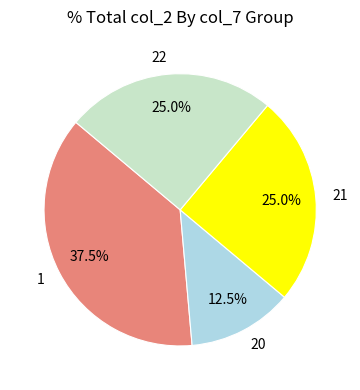

To the nearest percent, what percentage of the pie is 22?

25%